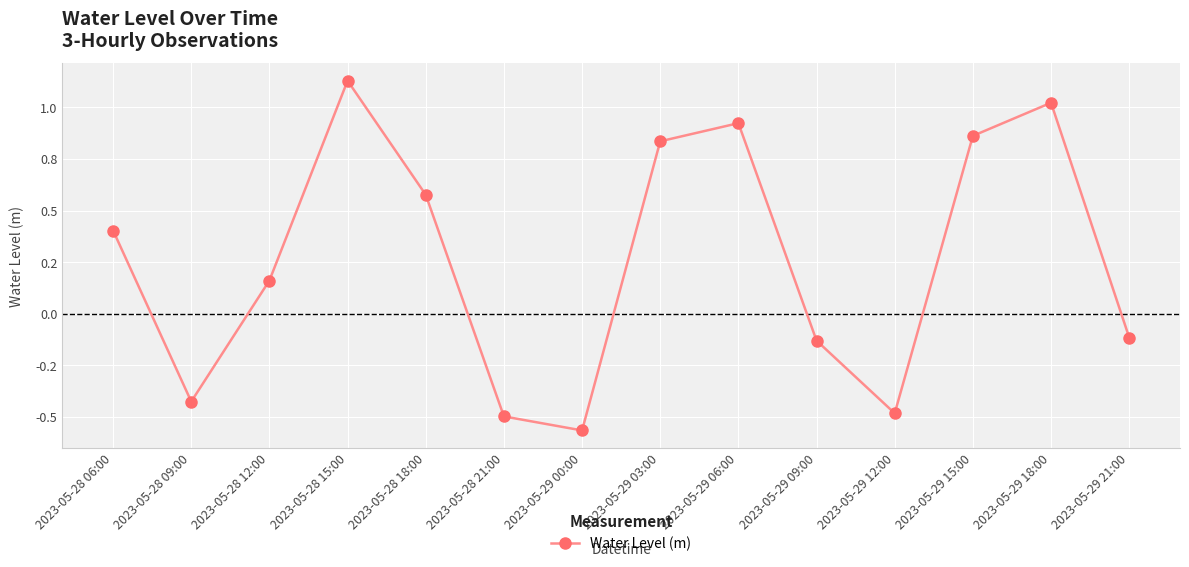

Reading left to right, what are all the values shown in this chart?

0.4	-0.4	0.2	1.1	0.6	-0.5	-0.6	0.8	0.9	-0.1	-0.5	0.9	1.0	-0.1